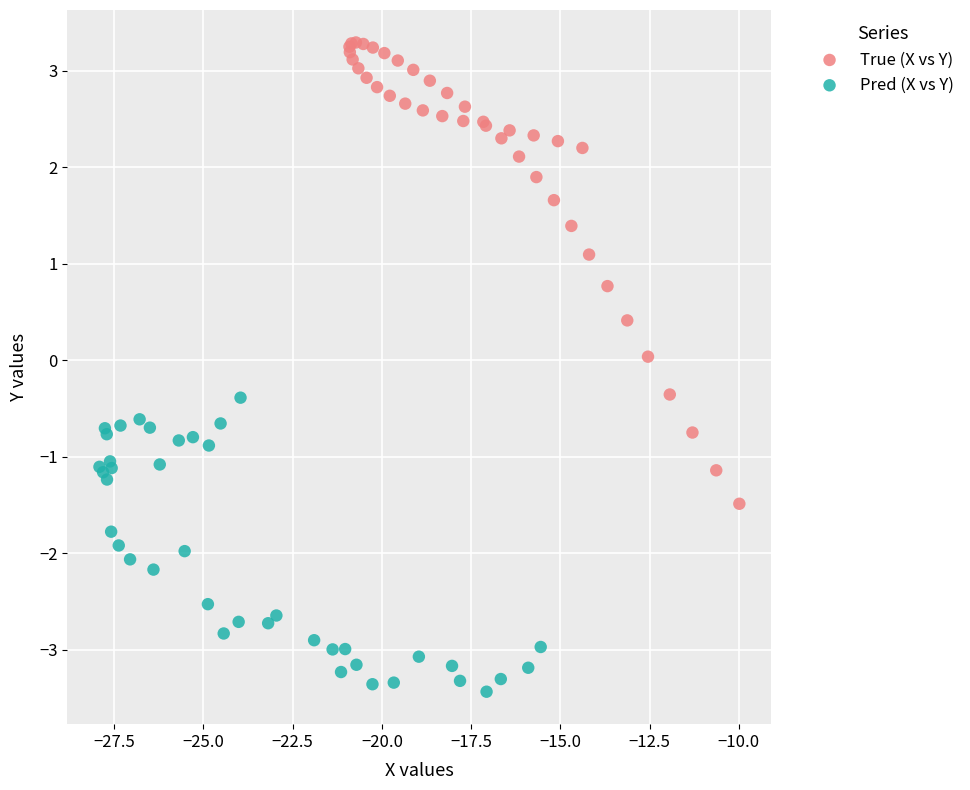

Which series reaches the maximum Y coordinate?

True (X vs Y)